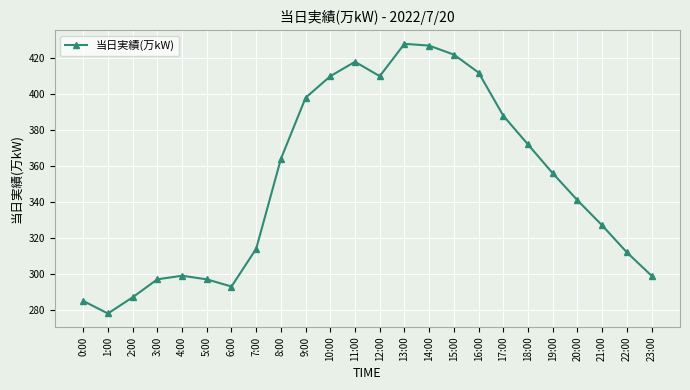

What is the label of the 9th point from the right?

15:00